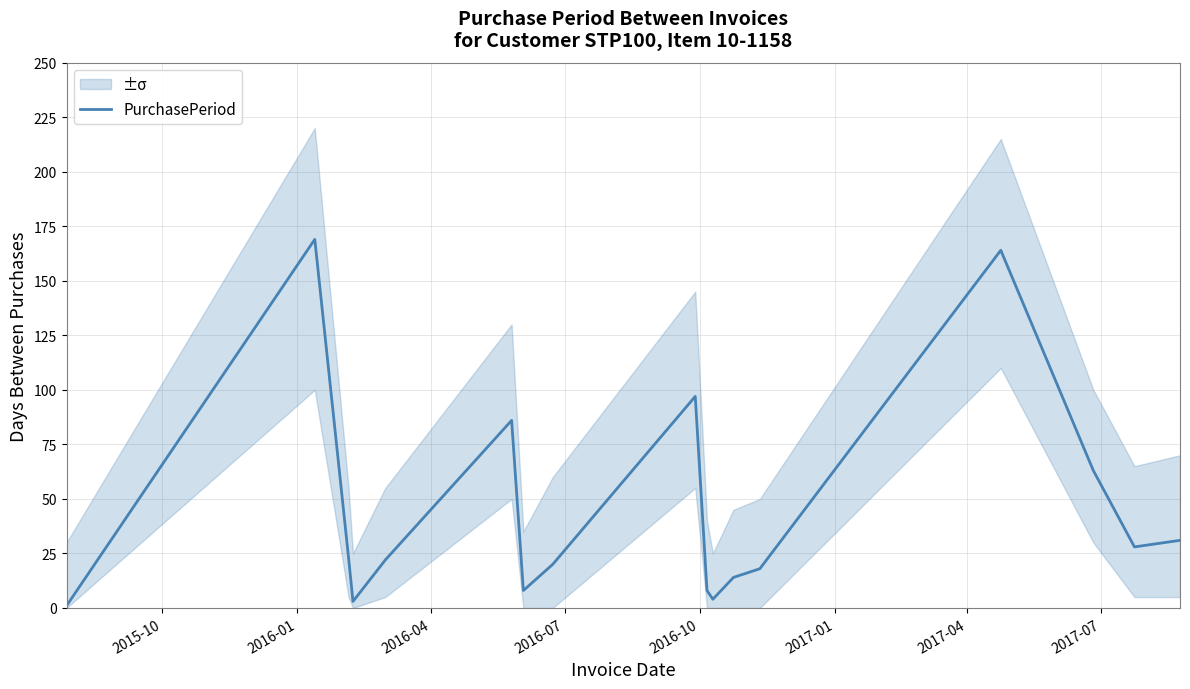

What is the maximum value shown in the chart?

169